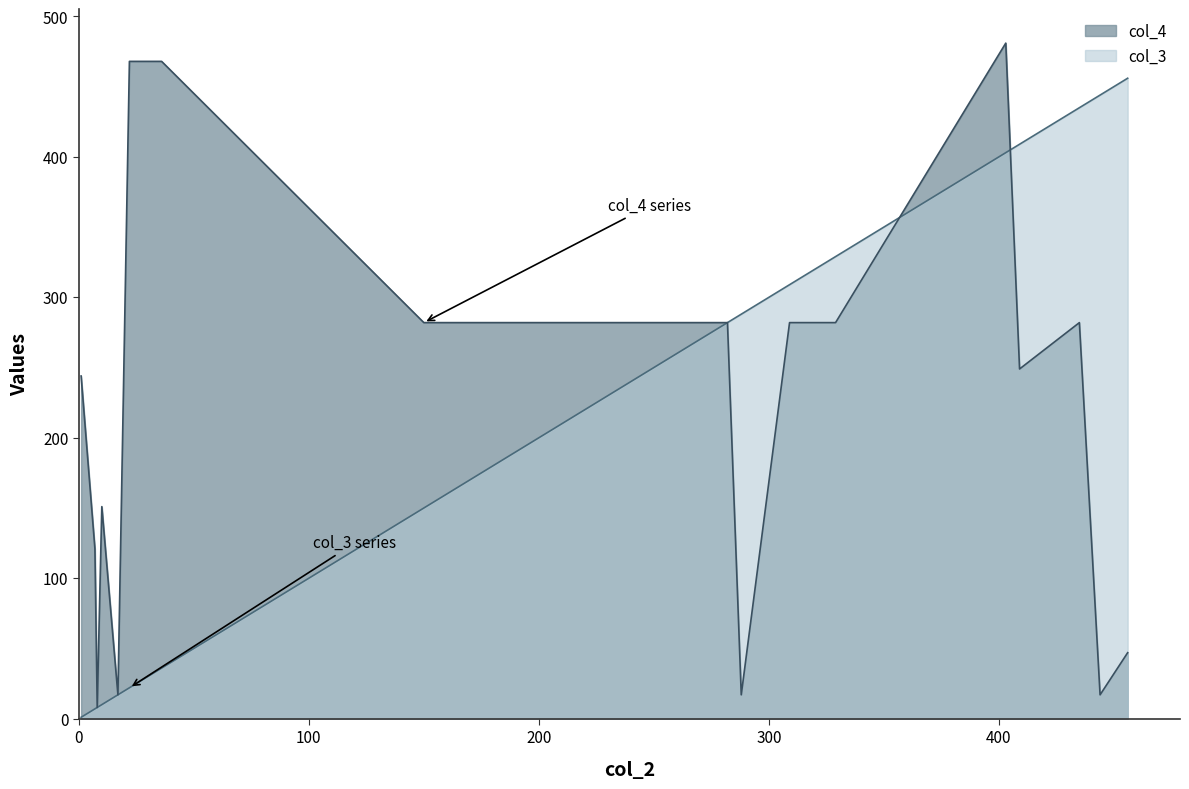

What is the difference between the highest and lowest values at 309?

27